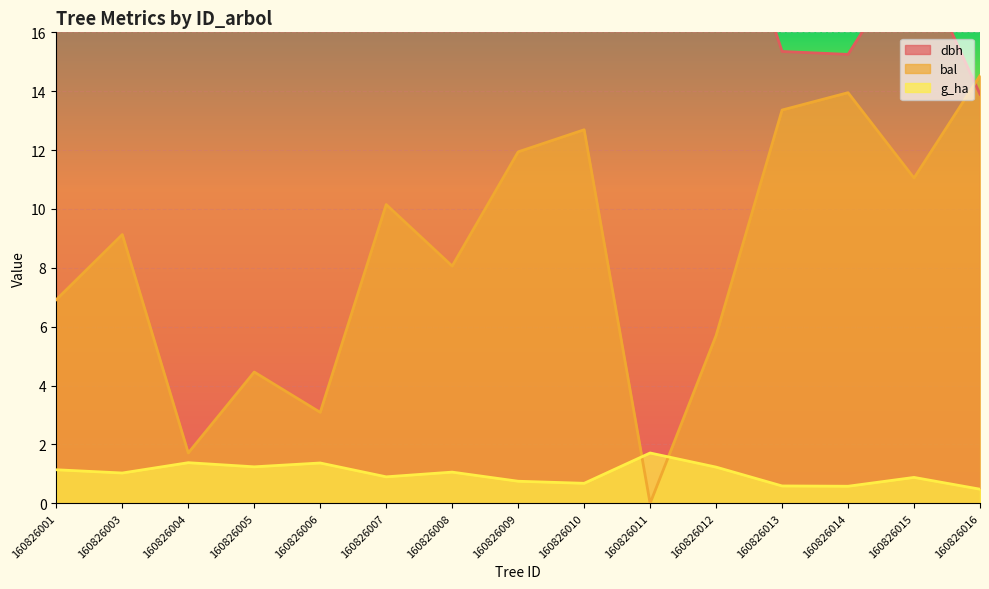

What is the approximate value of g_ha at 160826011?

1.7